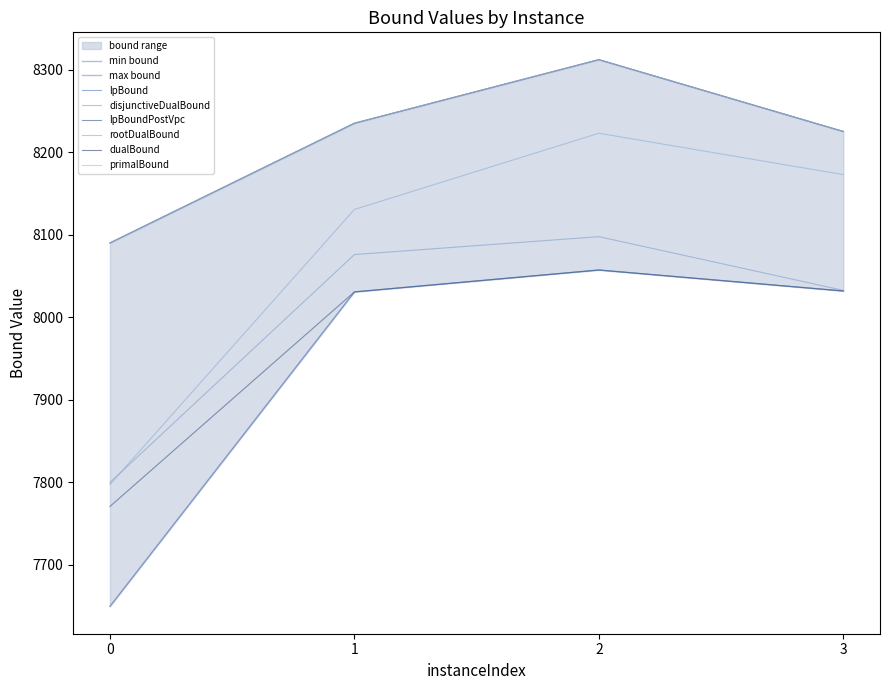

How many lines are shown in the chart?

6